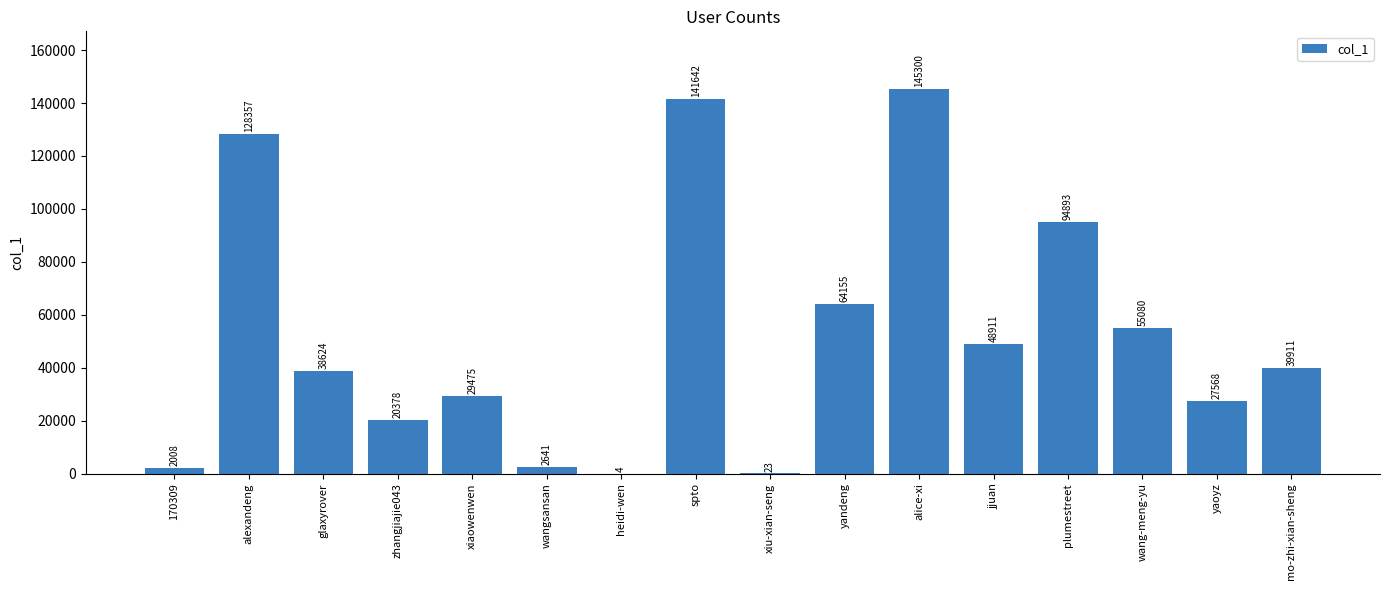

What is the sum of the values at spto and xiaowenwen?

171117